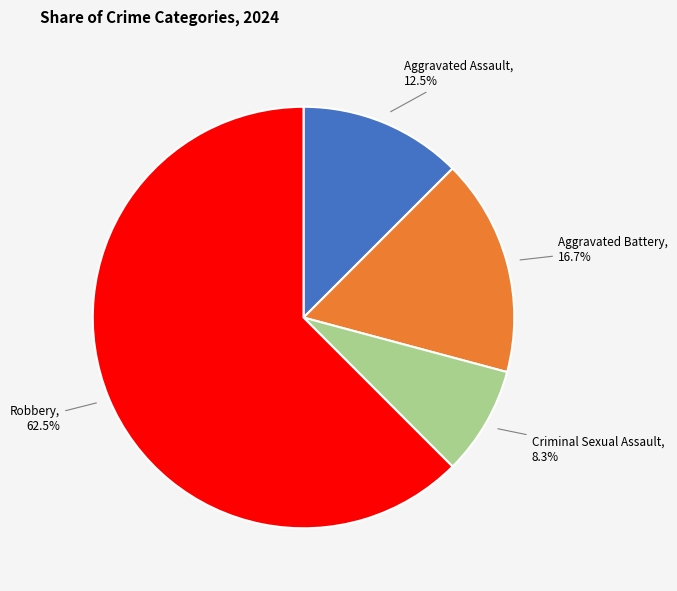

To the nearest percent, what percentage of the pie is Criminal Sexual Assault?

8%